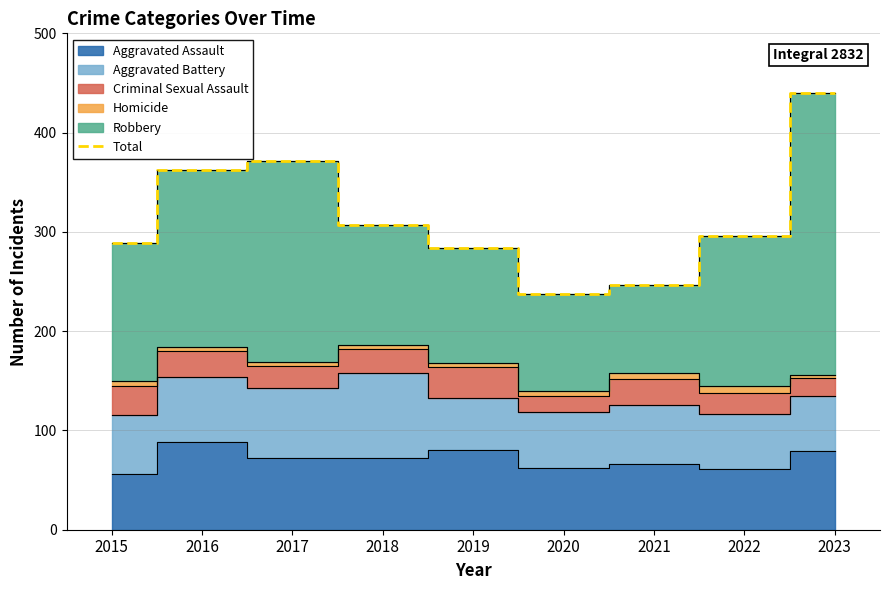

Which label corresponds to the largest value in the chart?

2023